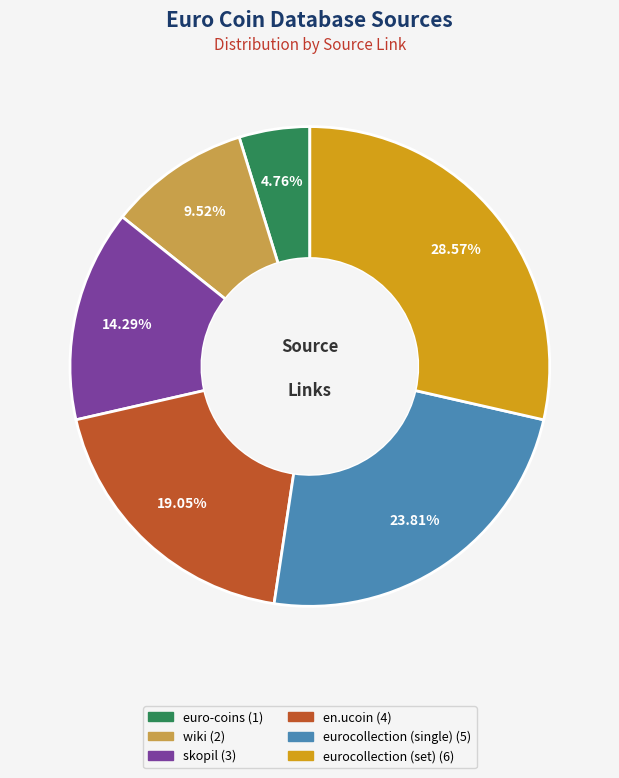

To the nearest percent, what is the combined percentage of skopil and eurocollection (single)?

38%